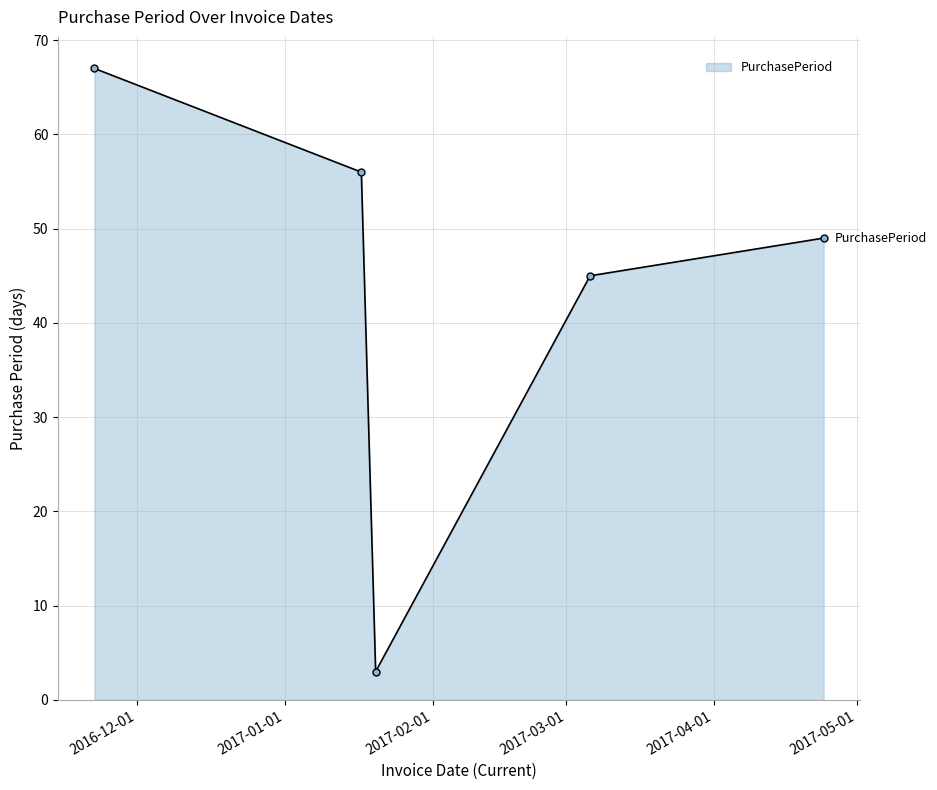

What is the value of the 5th point from the left?

49